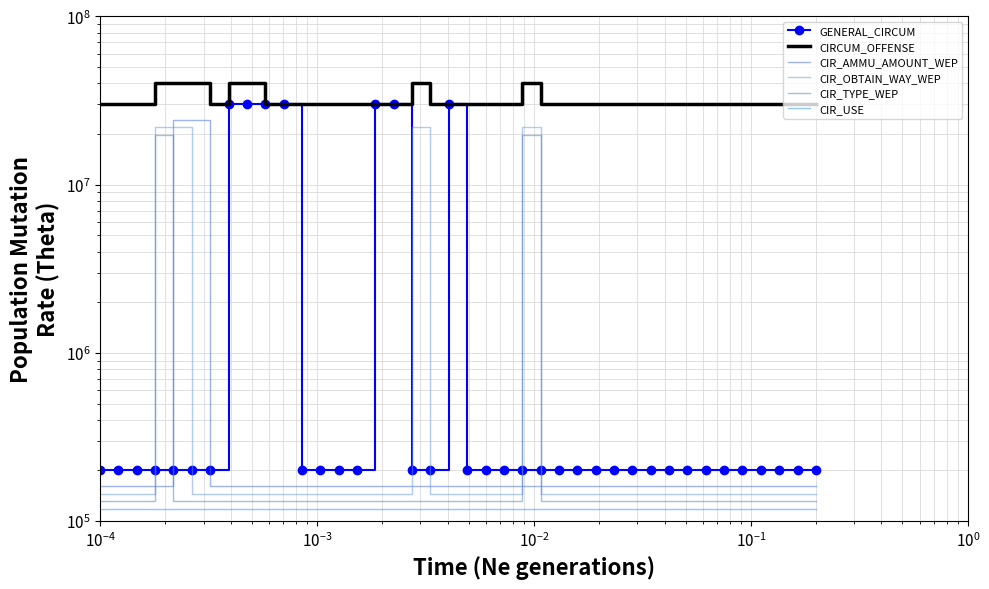

How many lines are shown in the chart?

6